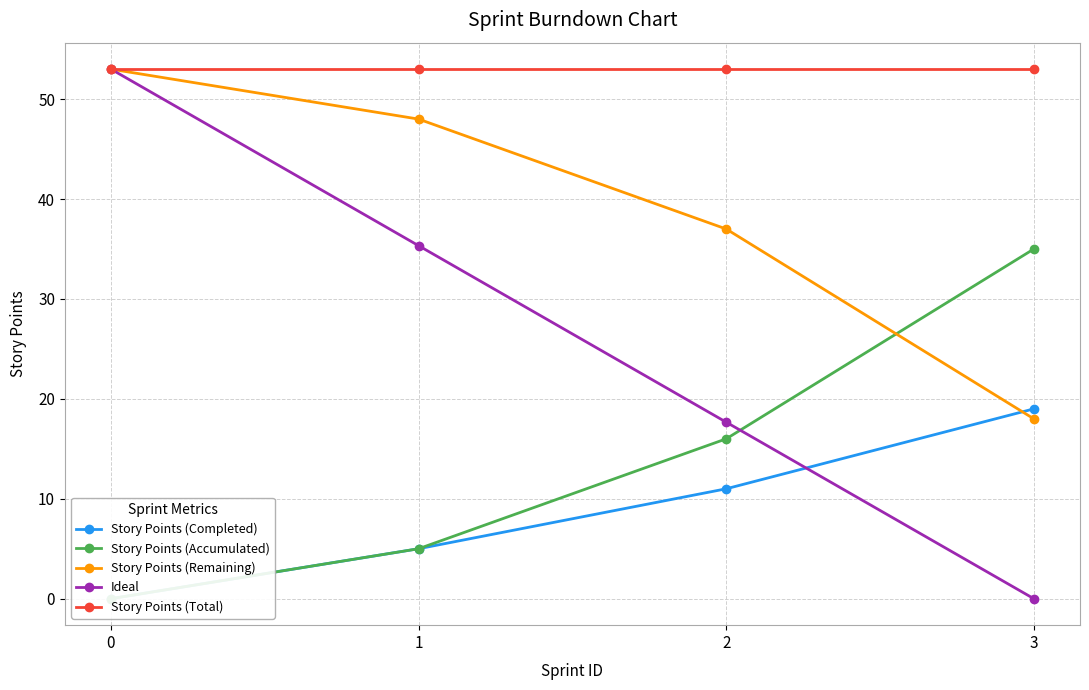

What is the difference between the maximum and minimum values in the Ideal series?

53.0